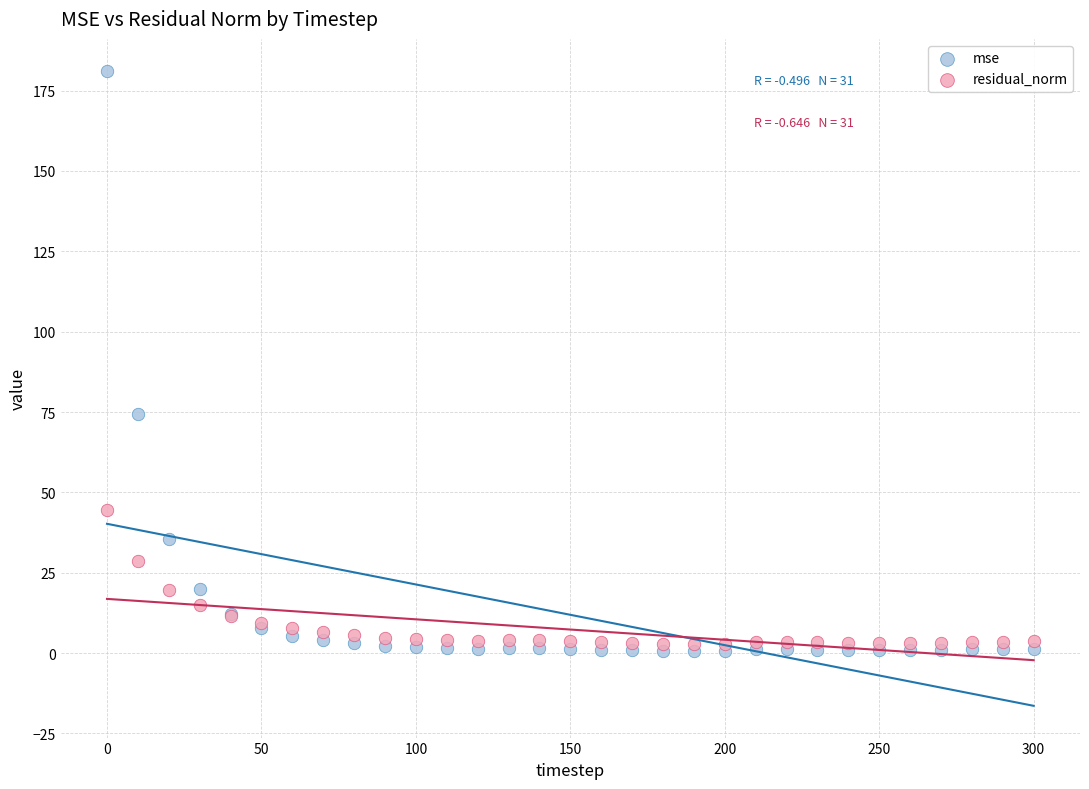

What are all the series names shown in the legend?

mse, residual_norm